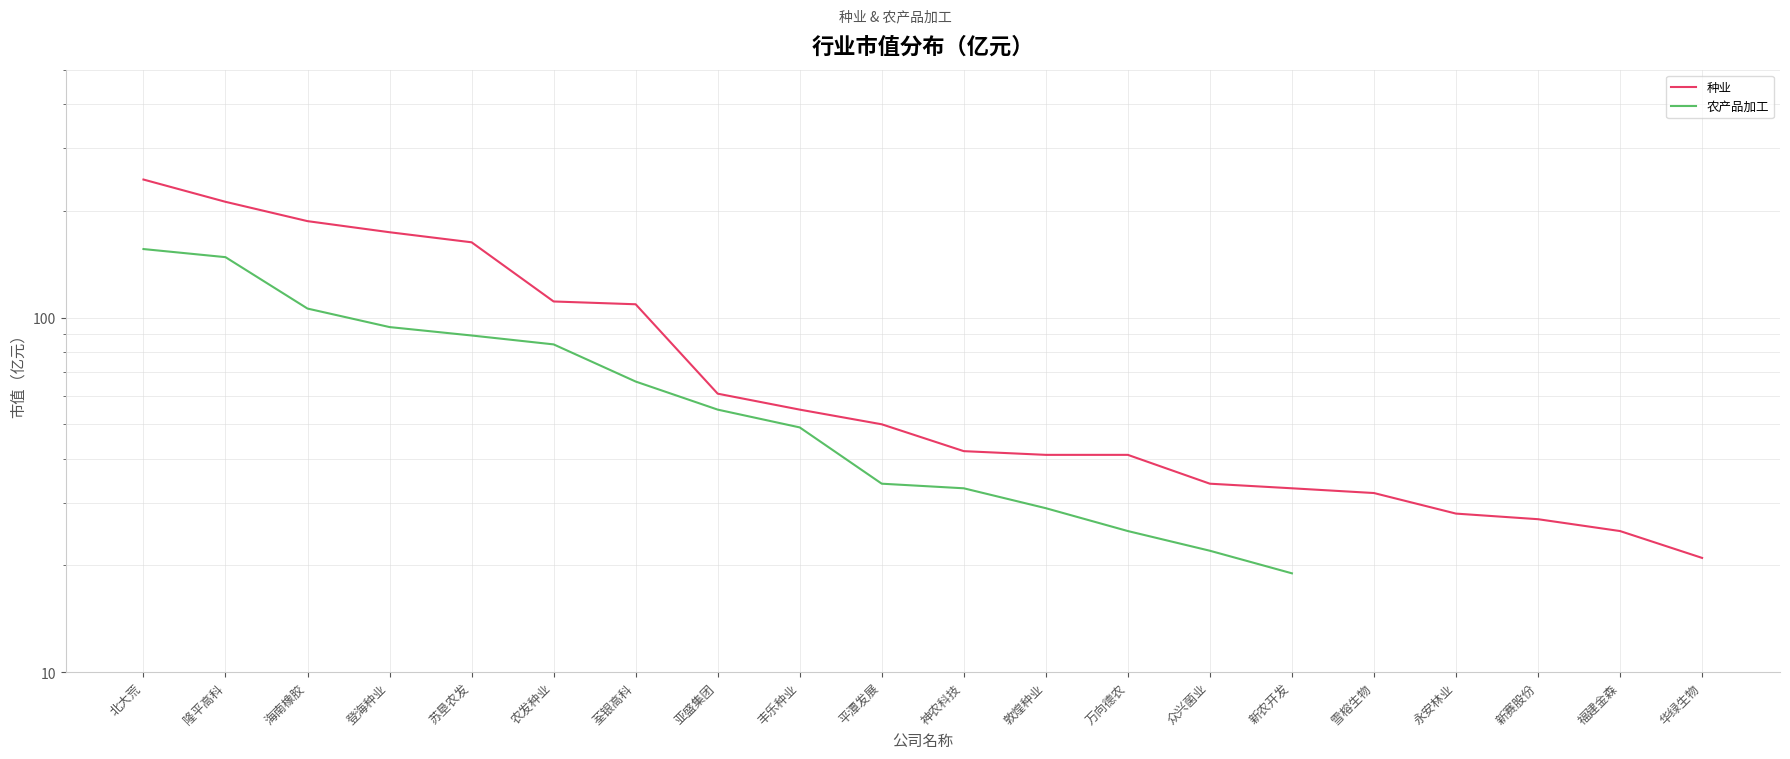

Between 万向德农 and 隆平高科, which is larger?

隆平高科